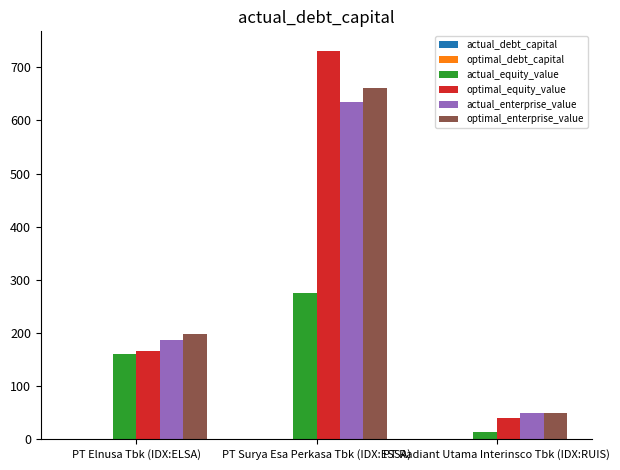

What is the difference between the optimal_equity_value values at PT Radiant Utama Interinsco Tbk (IDX:RUIS) and PT Surya Esa Perkasa Tbk (IDX:ESSA)?

691.5